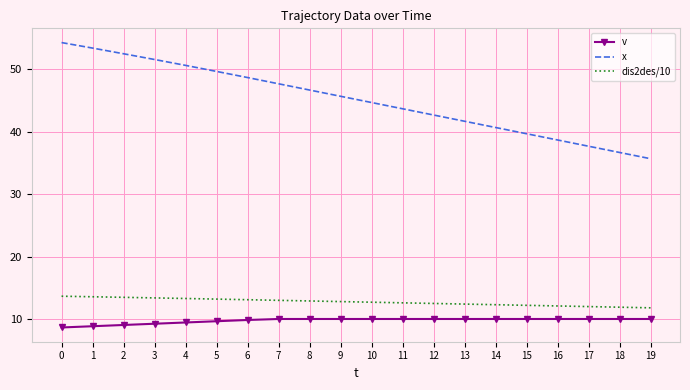

Rank the series by their maximum value, from highest to lowest.

x, dis2des/10, v